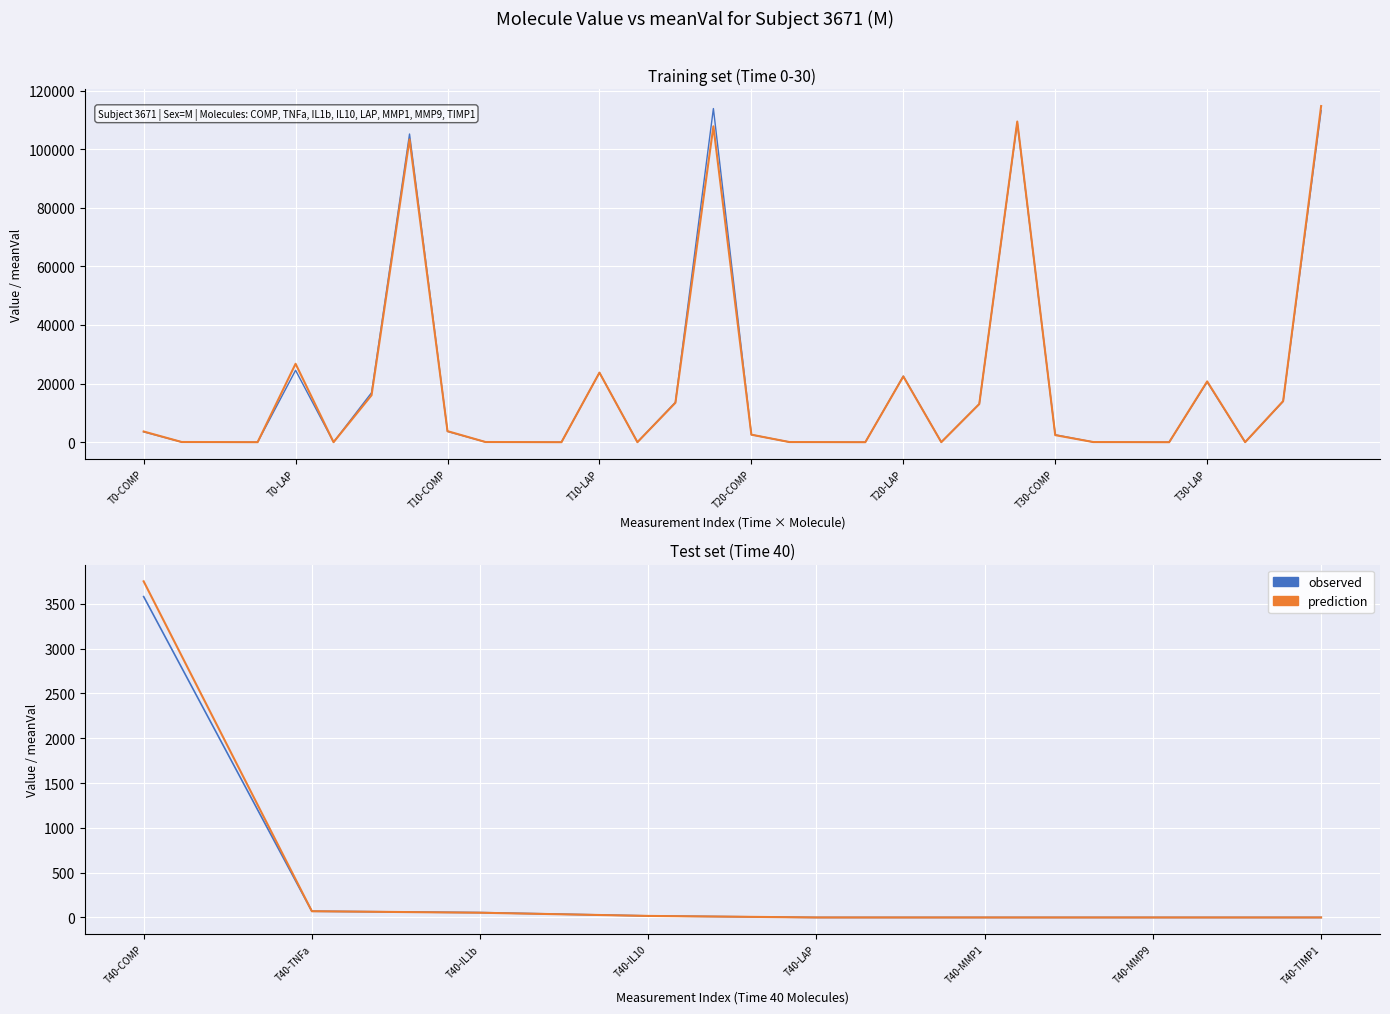

Rank the series by their average value, from highest to lowest.

prediction, observed